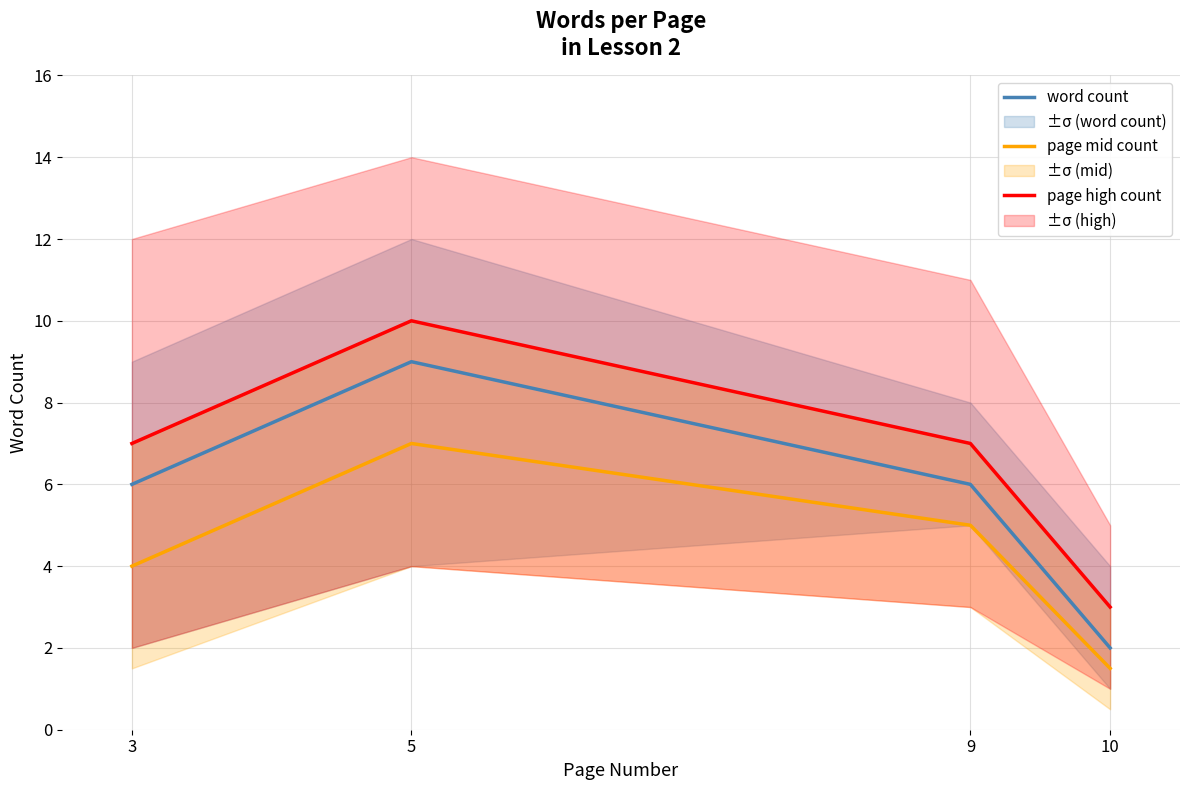

How many lines are shown in the chart?

3